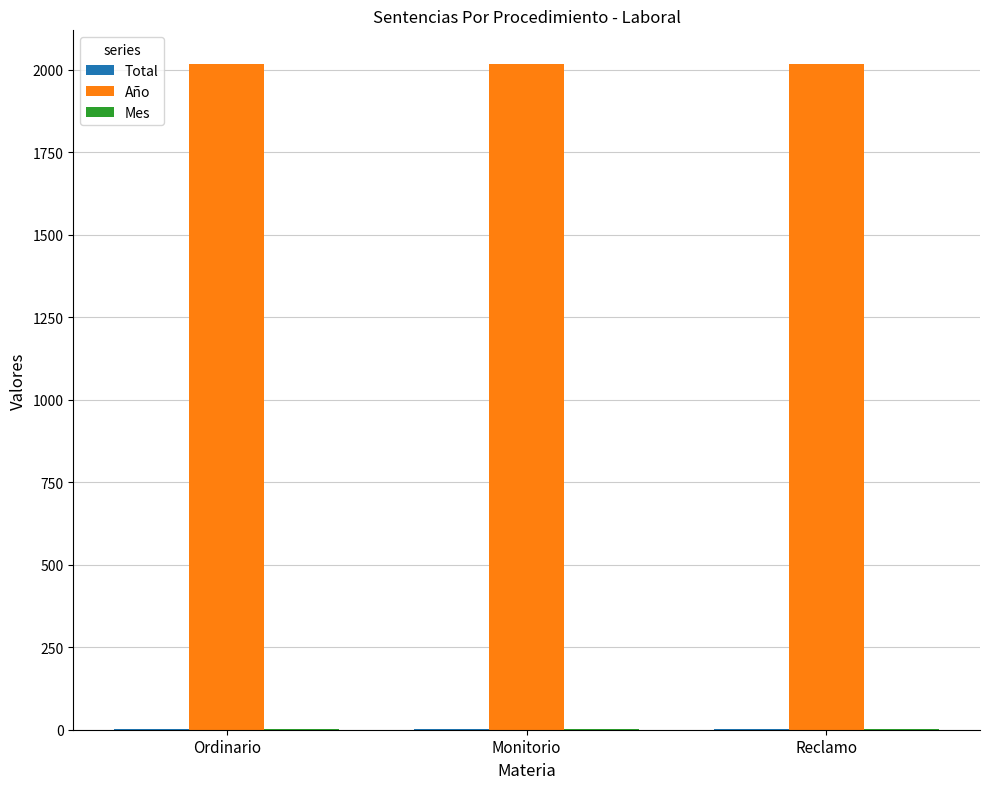

The Año series shows 569 at Reclamo. True or false?

False